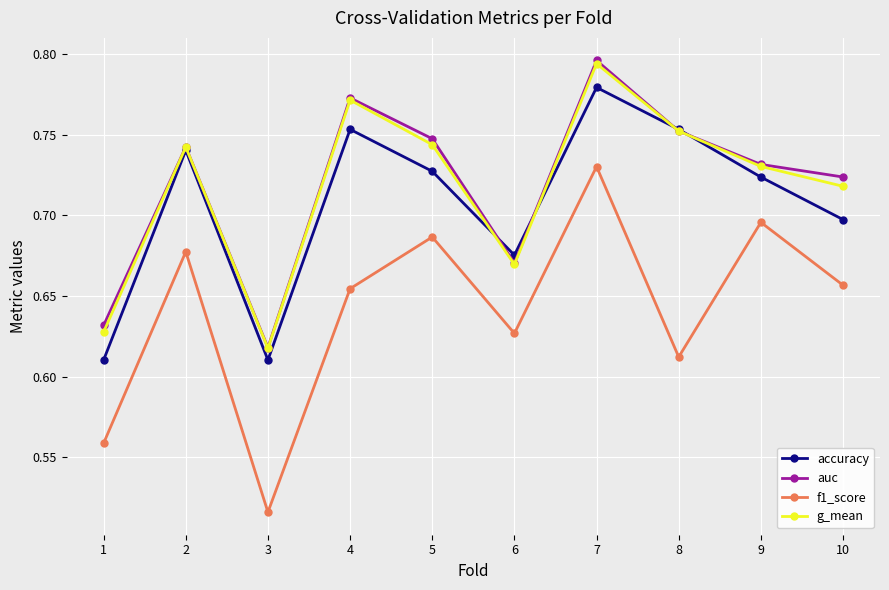

Is the value of g_mean at 10 greater than the value of auc at 3?

Yes